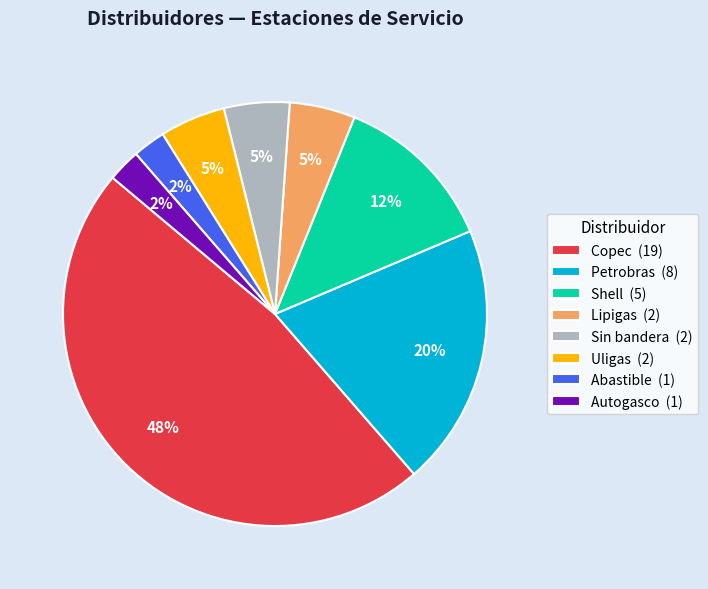

Is the sum of Sin bandera (2) and Abastible (1) greater than half?

No